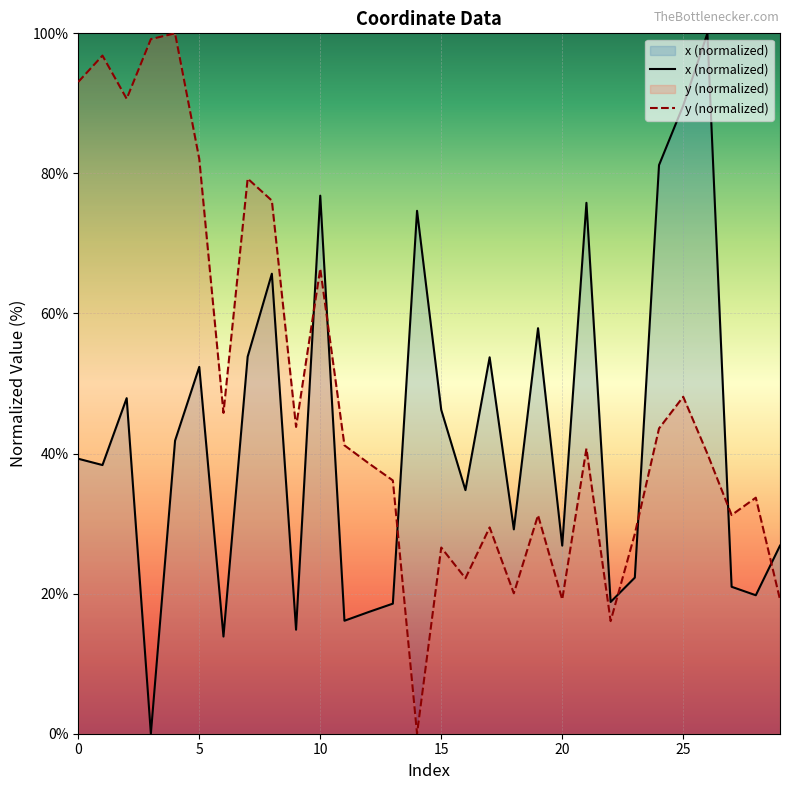

What is the sum of the y (normalized) values at 23 and 9?

72.3